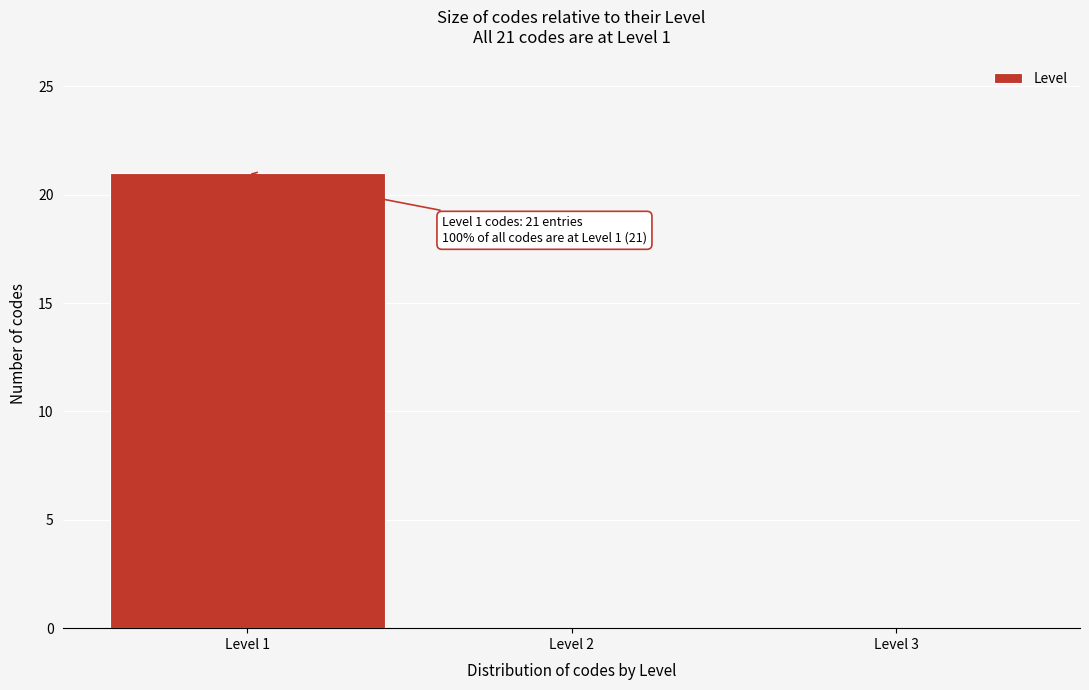

Over which range of the x-axis is the bar tallest?

0.5 to 1.5